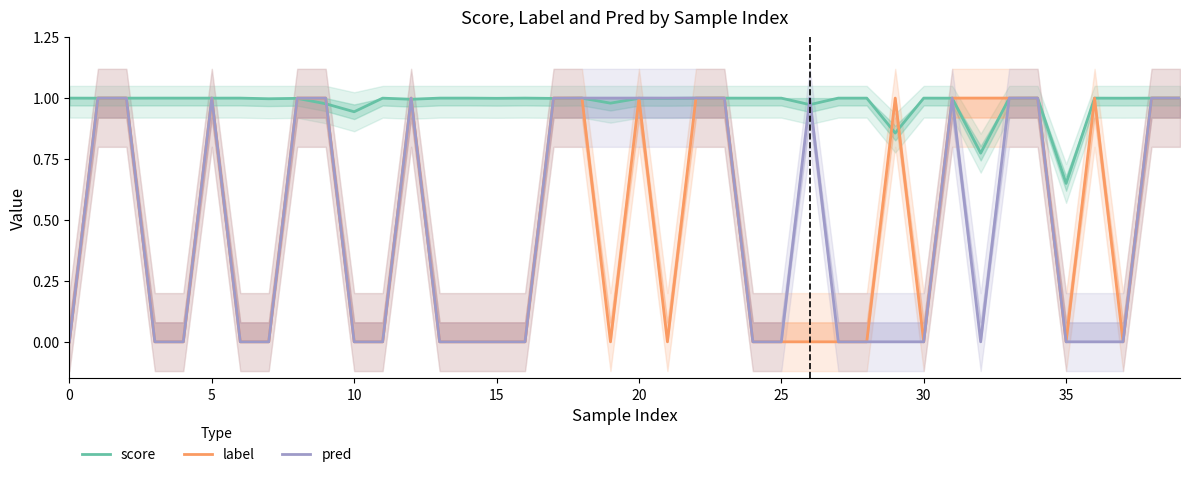

At which category is the sum across all series the highest?

23